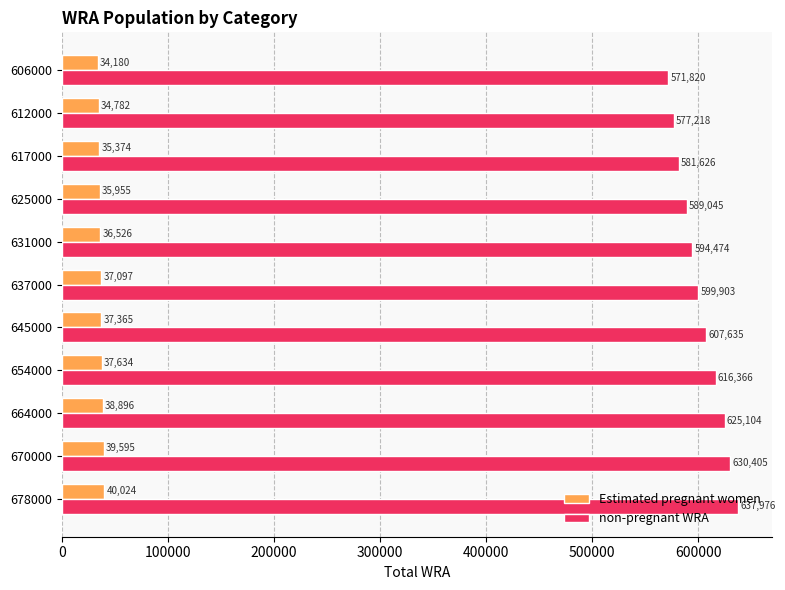

What is the total value across all series at 606000?

606000.0